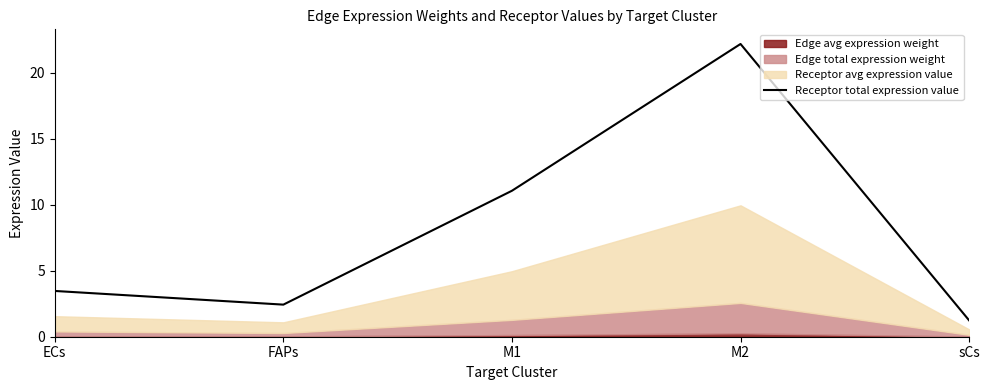

What is the label of the 3rd point from the left?

M1